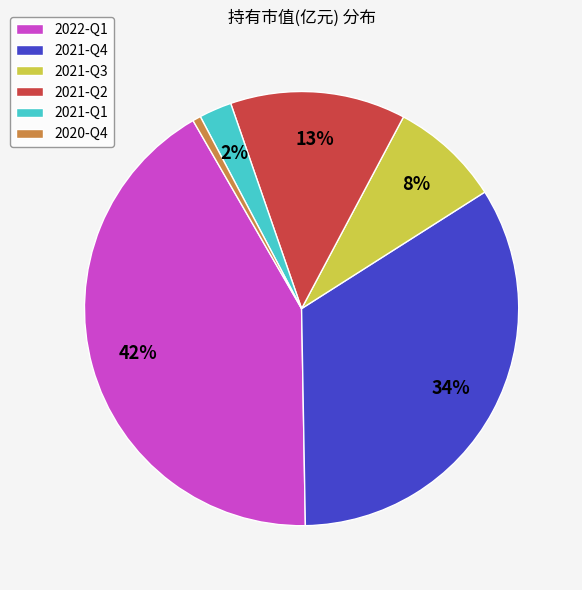

To the nearest percent, what is the combined percentage of 2021-Q3 and 2022-Q1?

50%